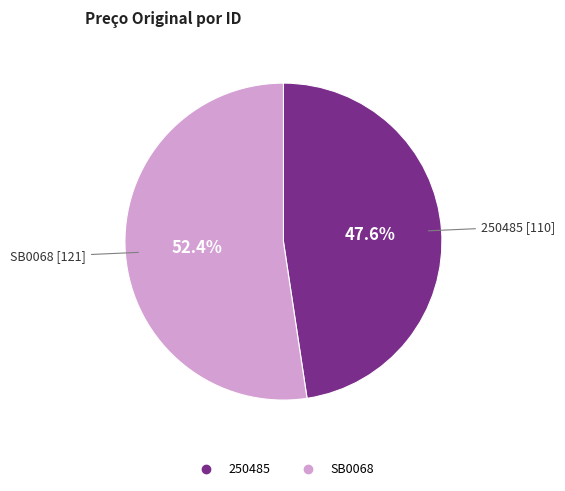

Is there a majority slice in this chart?

Yes